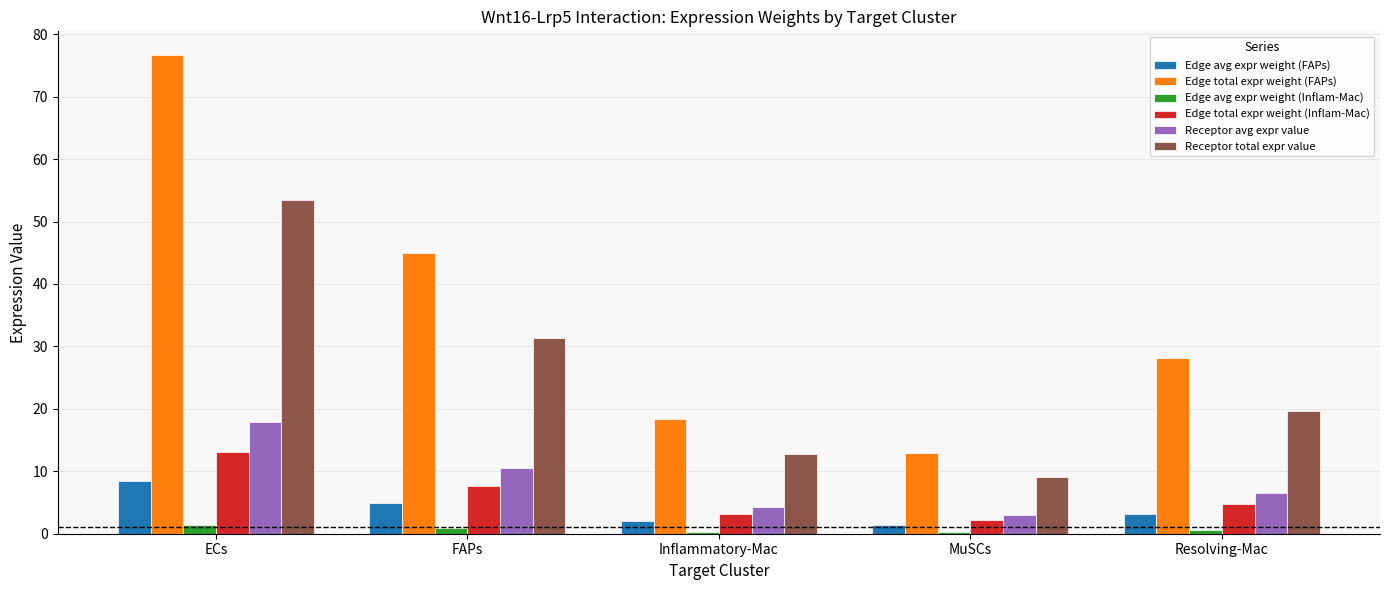

What is the sum of the Edge total expr weight (FAPs) values at Inflammatory-Mac and ECs?

95.0